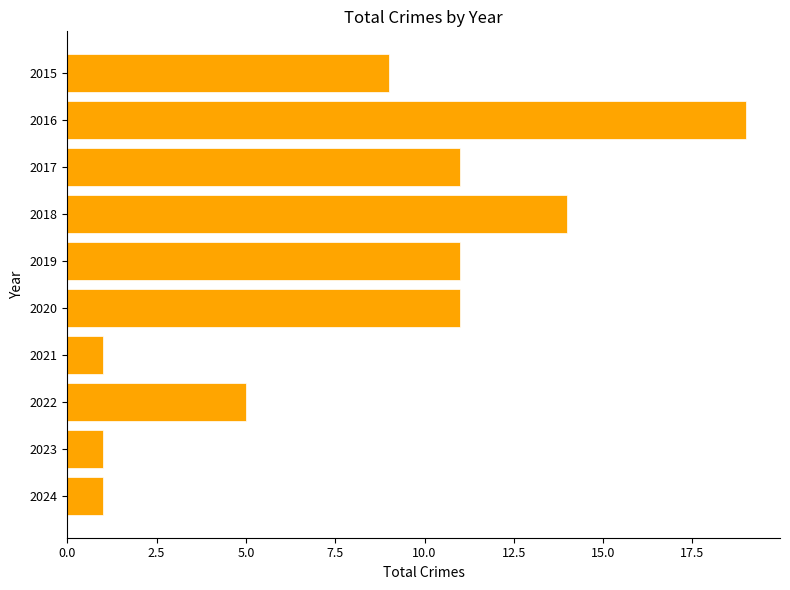

The value at 2015 is 9. True or false?

True